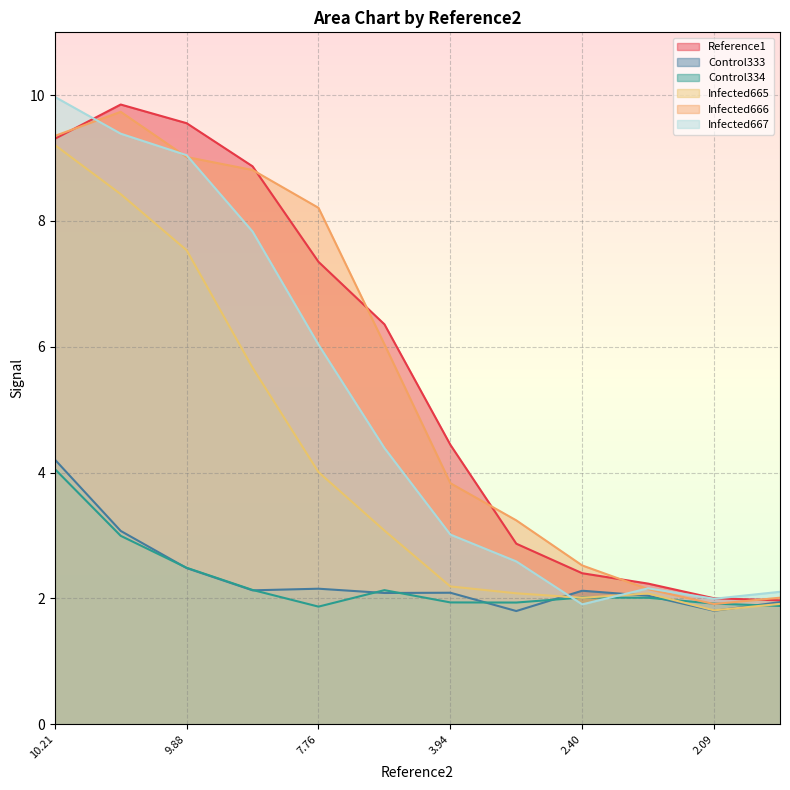

Between 7.76 and 2.40, which series saw the biggest shift?

Infected666